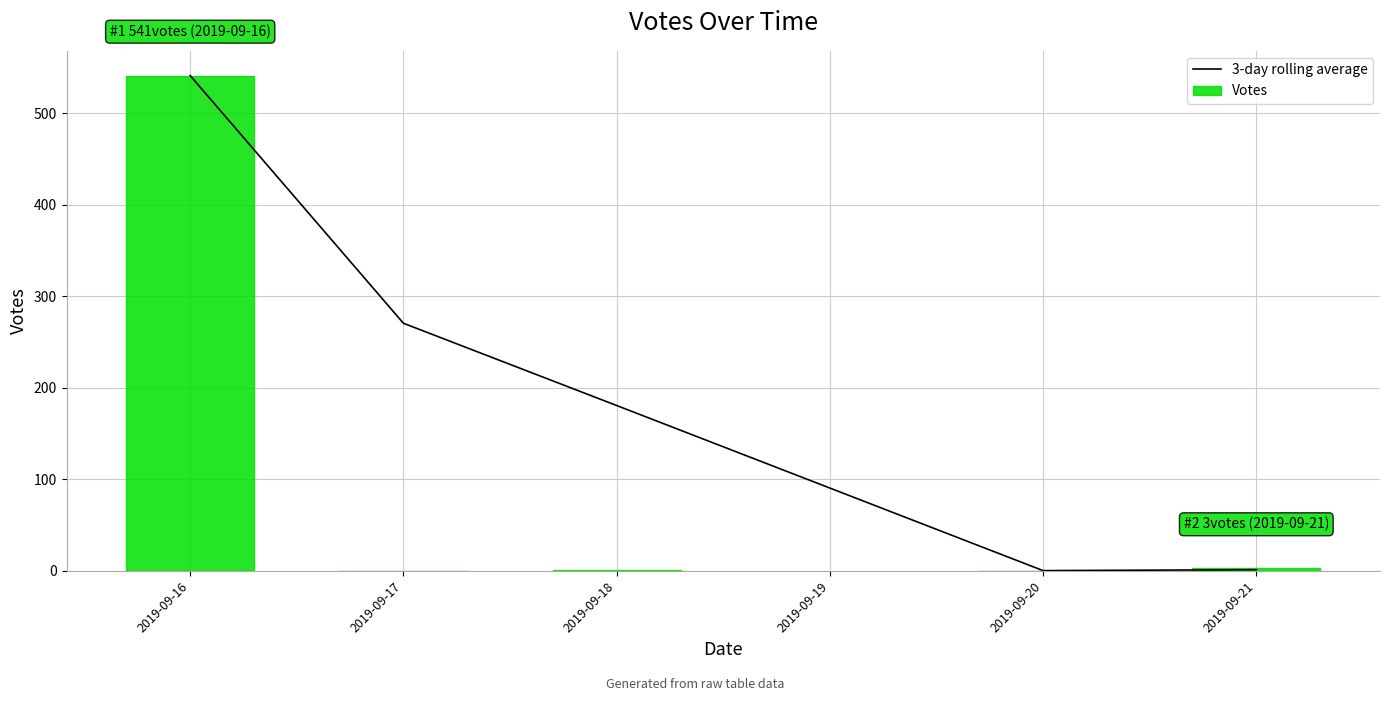

True or false: Votes has a value of 3 at 2019-09-21.

True